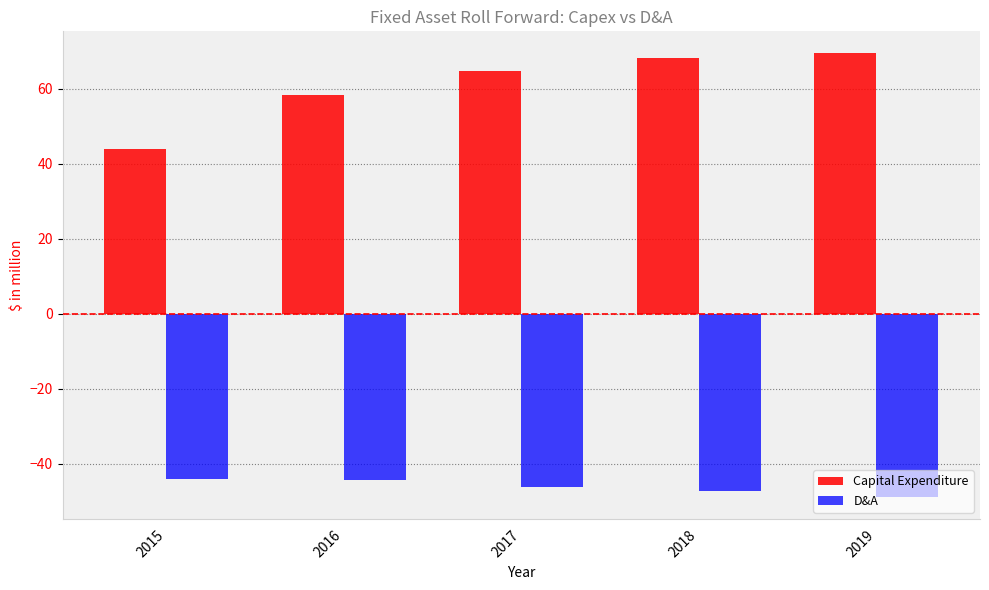

At how many categories does at least one series exceed 43?

5